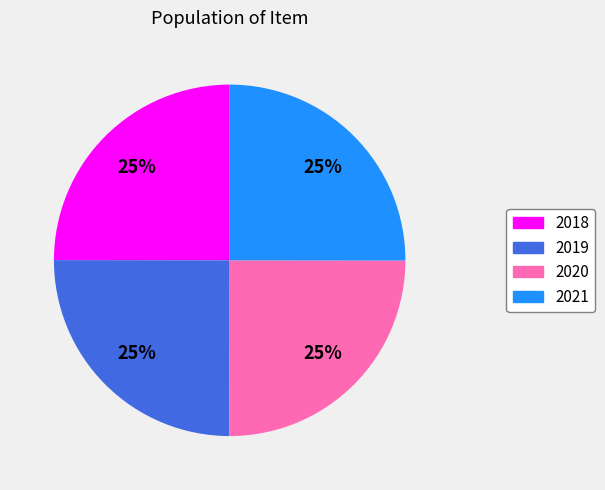

True or false: 2021 accounts for 25% of the total.

True